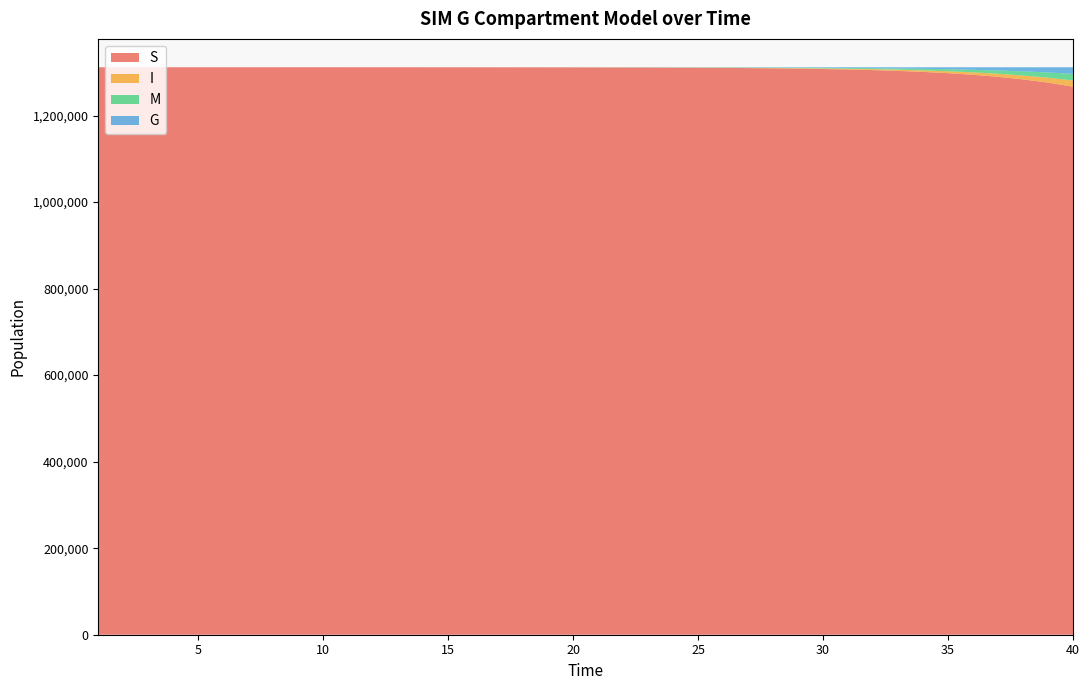

Reading left to right, list all the values displayed in this chart.

S: 1311579.0	1311578.1	1311577.1	1311575.7	1311573.9	1311571.6	1311568.6	1311564.9	1311560.0	1311553.8	1311545.9	1311535.7	1311522.7	1311506.0	1311484.6	1311457.2	1311422.0	1311377.0	1311319.3	1311245.3	1311150.6	1311029.1	1310873.6	1310674.4	1310419.2	1310092.5	1309674.3	1309139.0	1308454.3	1307578.8	1306460.3	1305032.4	1303211.5	1300892.7	1297945.2	1294206.8	1289478.9	1283521.0	1276047.0	1266723.9
I: 1.0	1.3	1.6	2.1	2.7	3.5	4.4	5.7	7.3	9.3	12.0	15.3	19.6	25.2	32.3	41.3	53.0	67.9	87.0	111.5	142.8	183.0	234.4	300.3	384.7	492.6	630.8	807.4	1033.1	1321.4	1689.2	2157.7	2753.6	3510.0	4467.6	5675.4	7192.6	9087.6	11438.1	14327.9
M: 0.0	0.3	0.6	1.1	1.7	2.5	3.5	4.7	6.3	8.4	11.1	14.5	18.8	24.4	31.6	40.7	52.5	67.6	86.9	111.6	143.3	183.9	236.0	302.6	388.1	497.4	637.5	816.8	1046.3	1339.9	1715.3	2195.0	2807.4	3588.6	4583.6	5848.9	7454.3	9485.7	12047.5	15264.1
G: 0.0	0.3	0.6	1.1	1.7	2.5	3.5	4.7	6.3	8.4	11.1	14.5	18.8	24.4	31.6	40.7	52.5	67.6	86.9	111.6	143.3	183.9	236.0	302.6	388.1	497.4	637.5	816.8	1046.3	1339.9	1715.3	2195.0	2807.4	3588.6	4583.6	5848.9	7454.3	9485.7	12047.5	15264.1